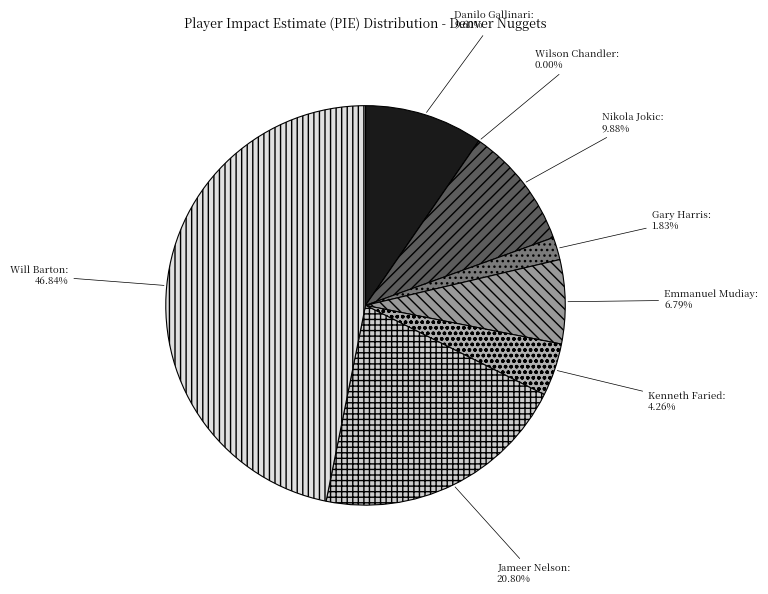

To the nearest percent, what percentage of the pie is Emmanuel Mudiay?

7%